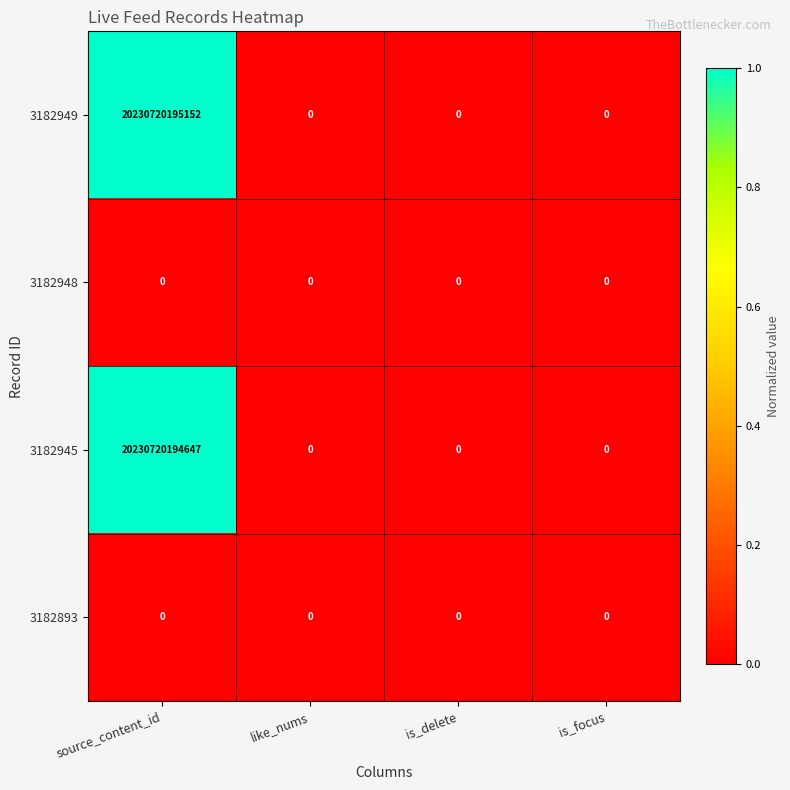

Which series has the largest range (max minus min)?

3182949